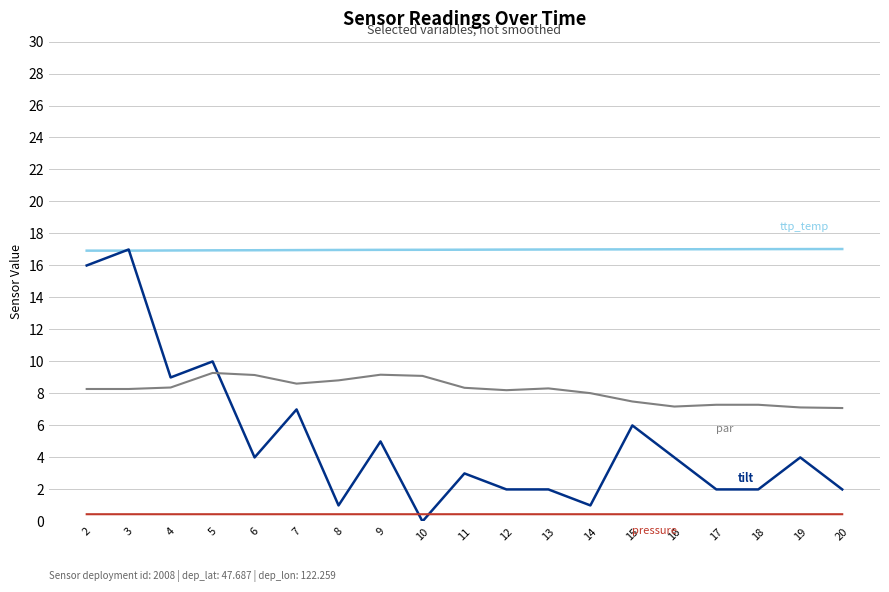

What is the greatest value displayed?

17.0